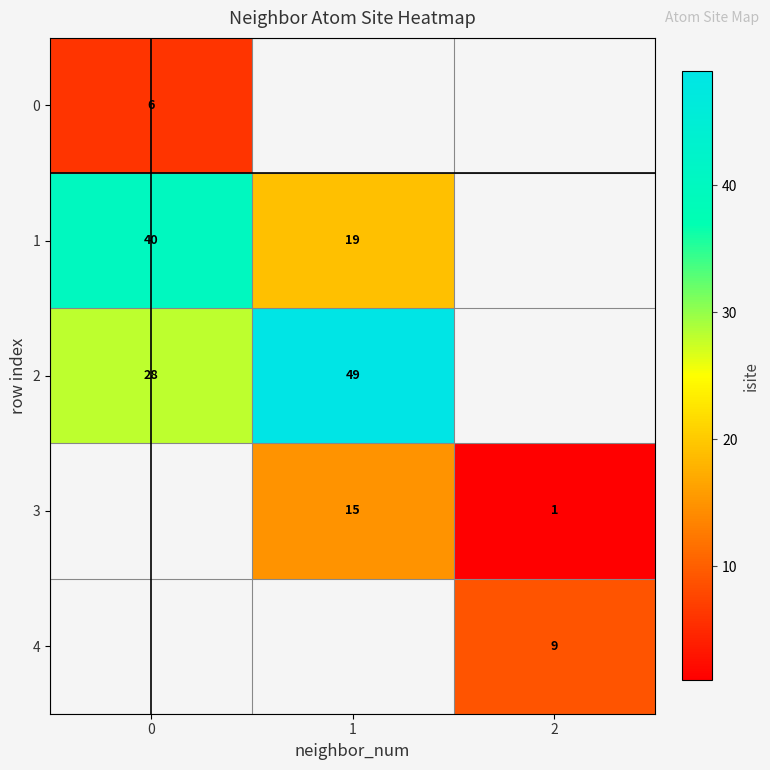

True or false: 0 has a value of 6 at 0.

True